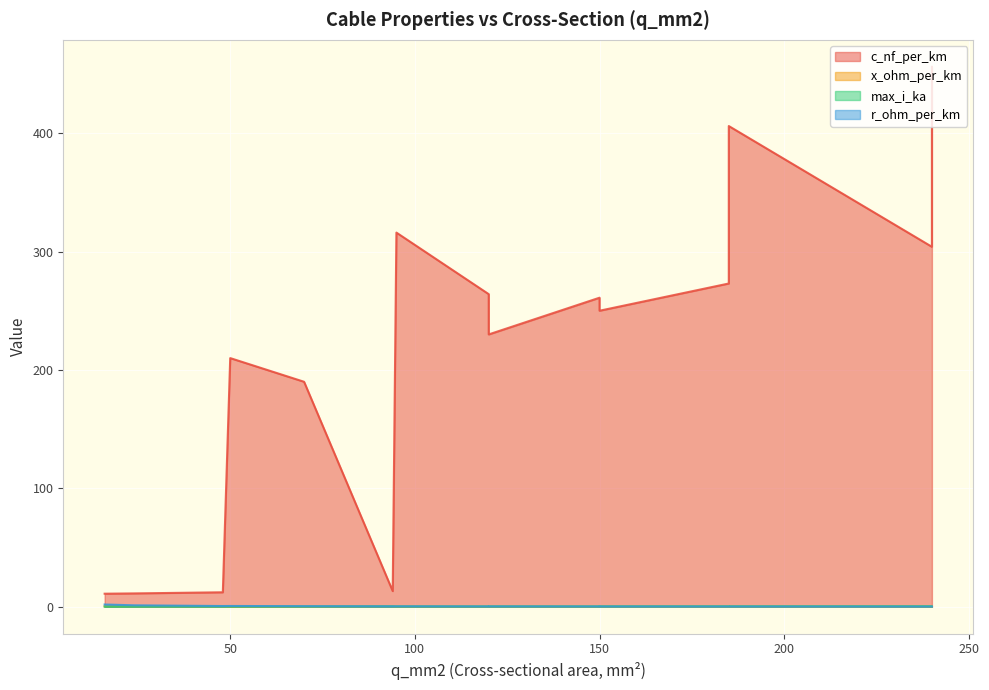

At 120, list the series in order from largest to smallest.

c_nf_per_km, max_i_ka, r_ohm_per_km, x_ohm_per_km